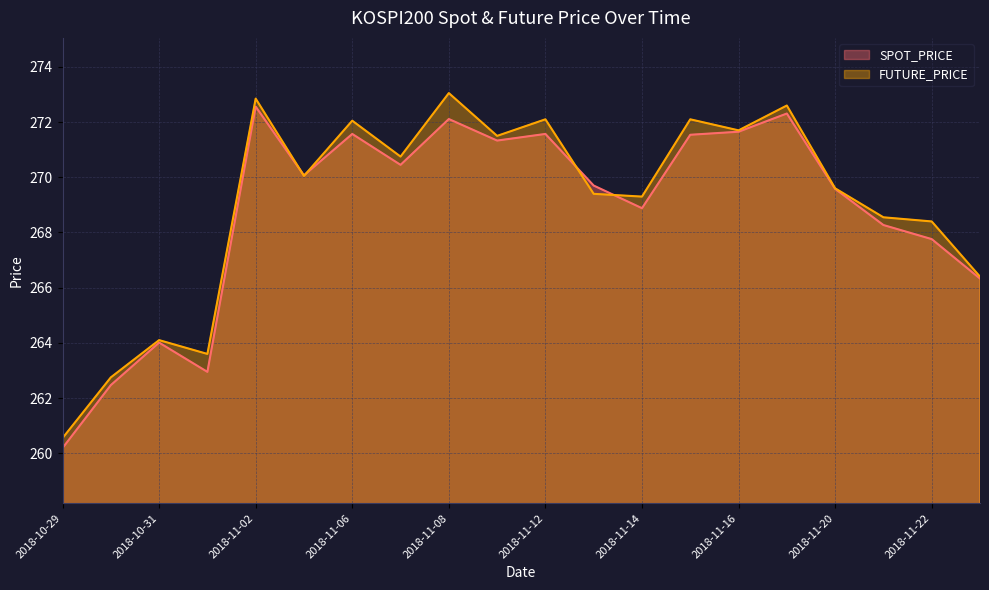

True or false: SPOT_PRICE has a value of 152.0 at 2018-11-19.

False